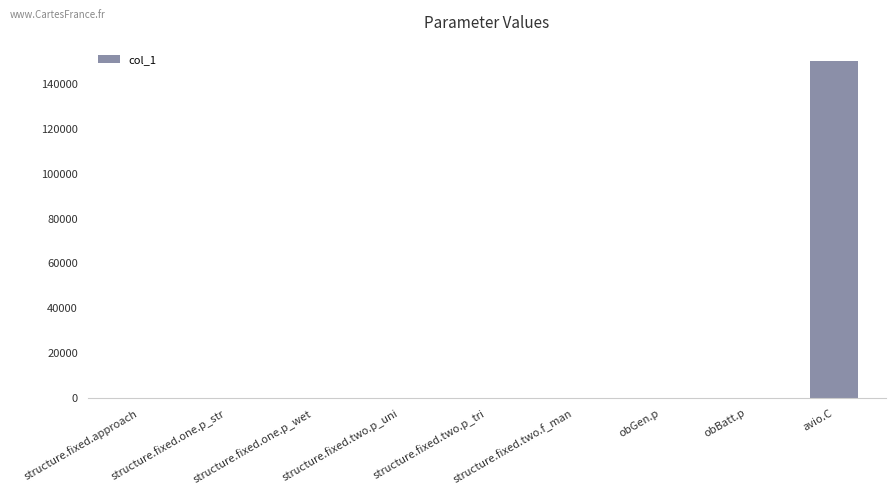

What is the greatest value displayed?

150000.0